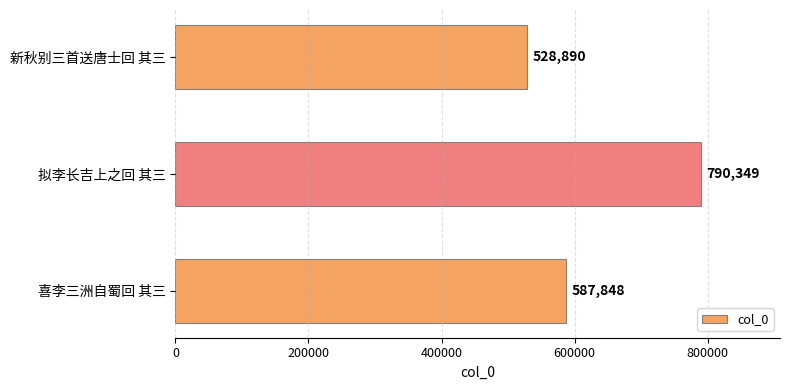

What is the sum of the values at 拟李长吉上之回 其三 and 喜李三洲自蜀回 其三?

1378197